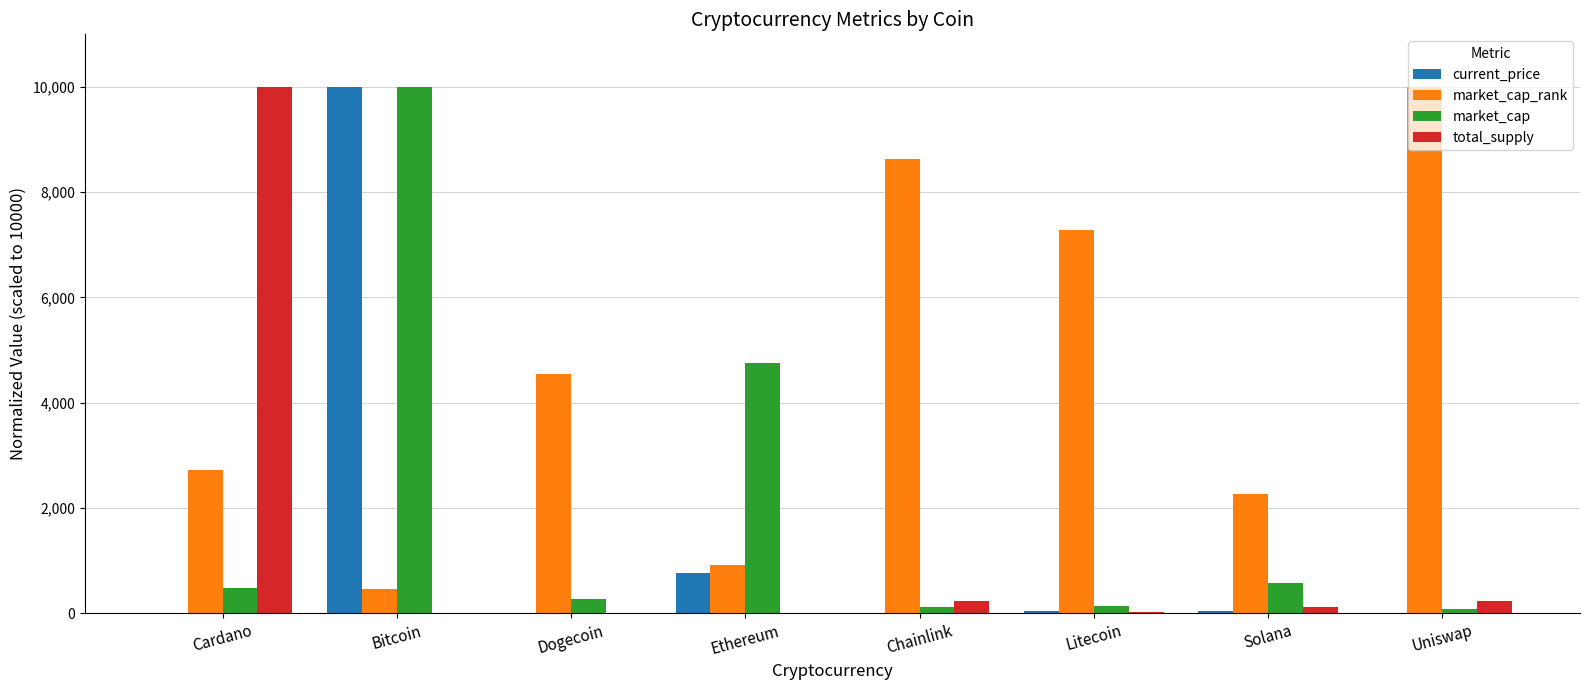

What is the maximum value for current_price?

10000.0